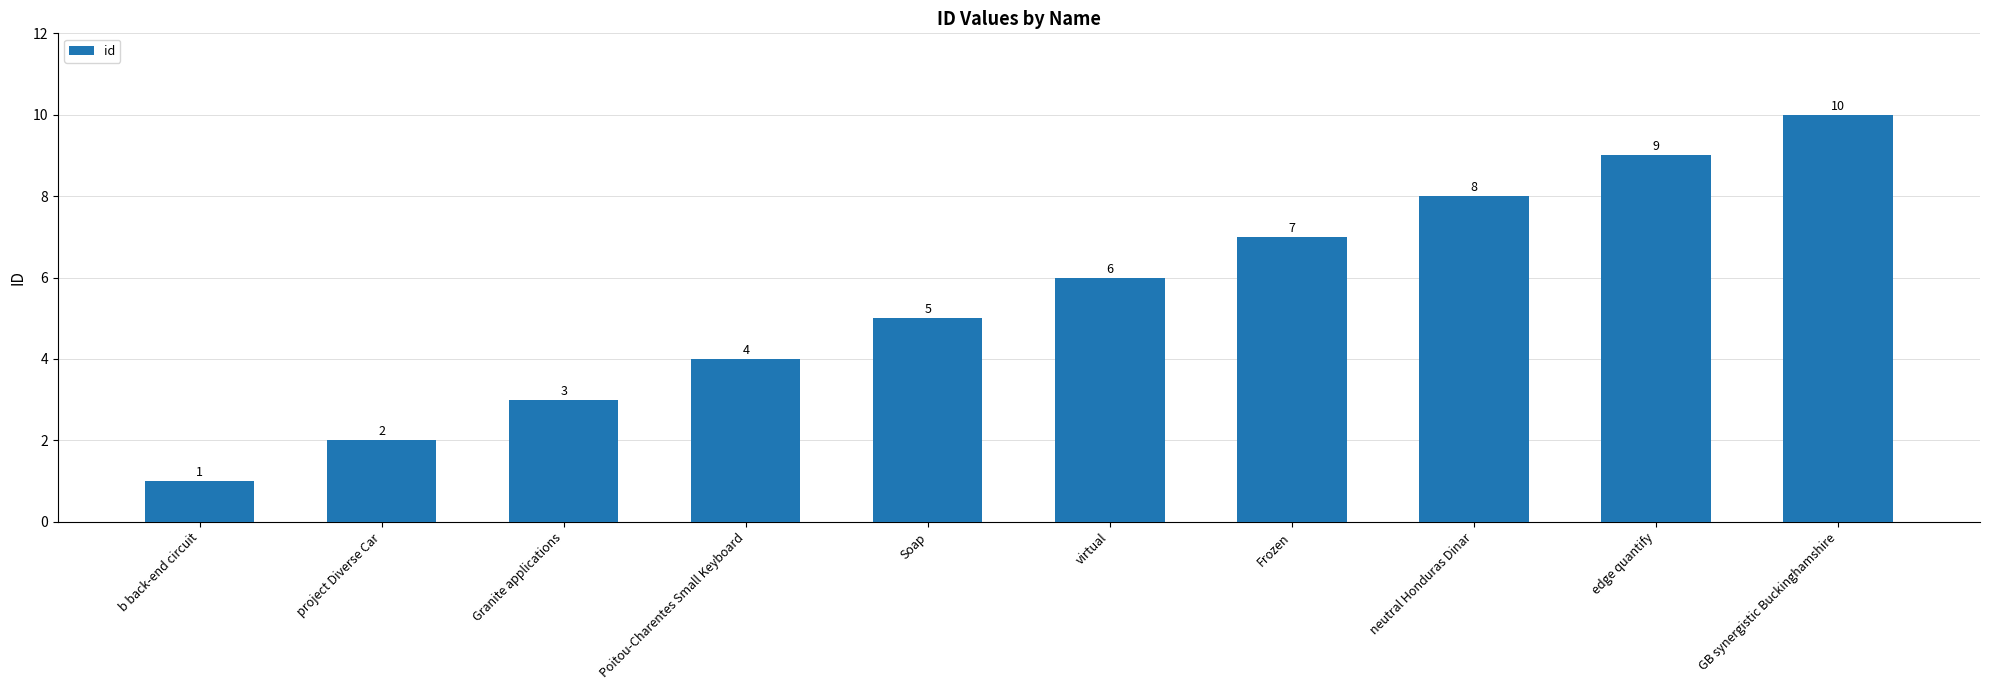

Are the bars horizontal?

No